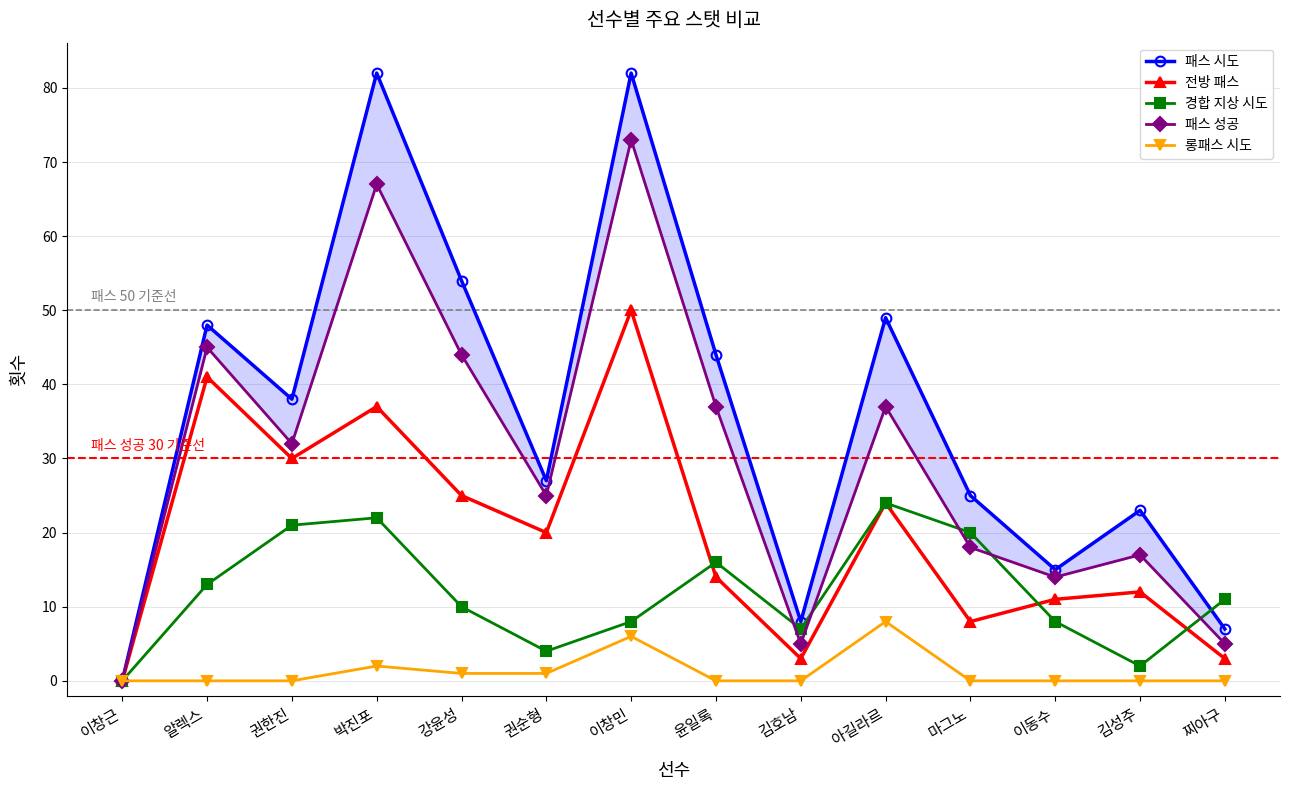

True or false: 패스 시도 and 패스 성공 intersect in this chart.

False